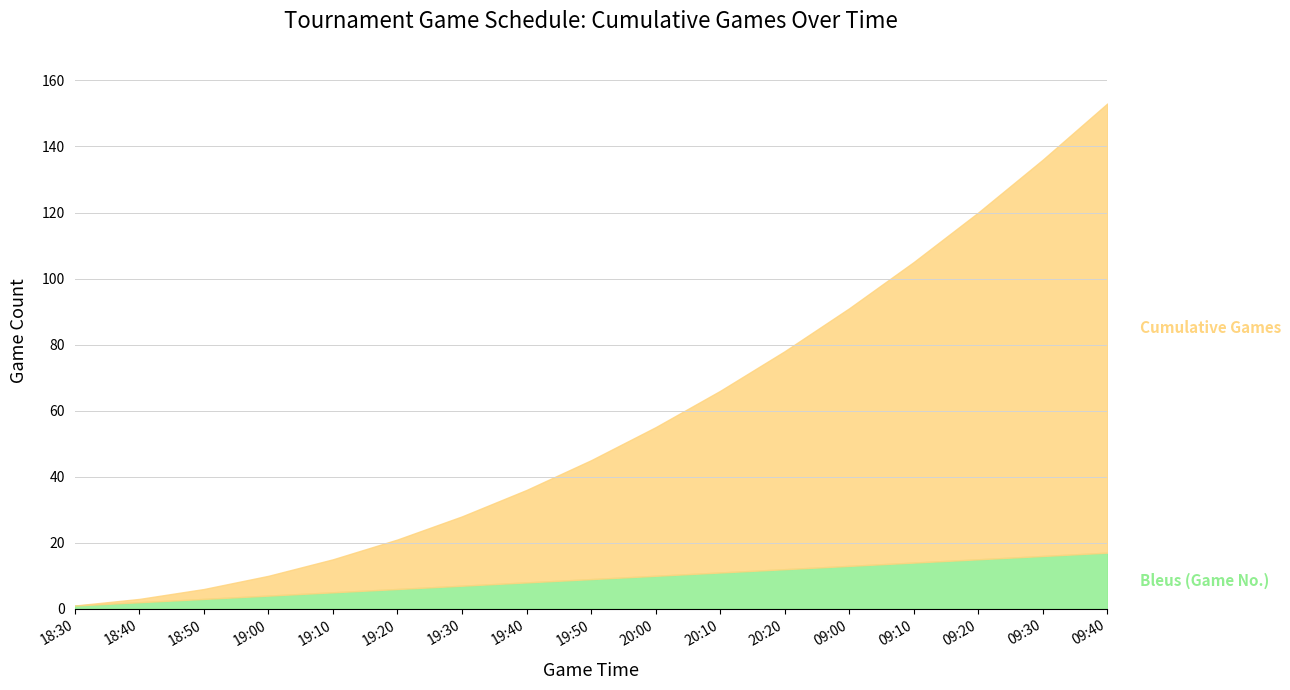

Rank the categories by Cumulative Games value from highest to lowest.

09:40, 09:30, 09:20, 09:10, 09:00, 20:20, 20:10, 20:00, 19:50, 19:40, 19:30, 19:20, 19:10, 19:00, 18:50, 18:40, 18:30